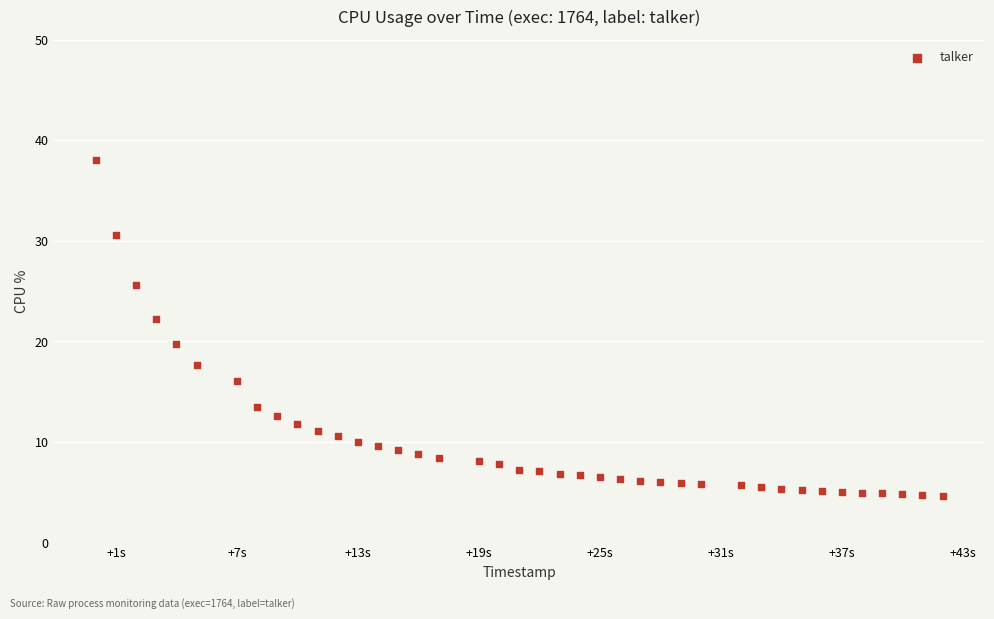

What is the range of Y values (max minus min)?

33.4